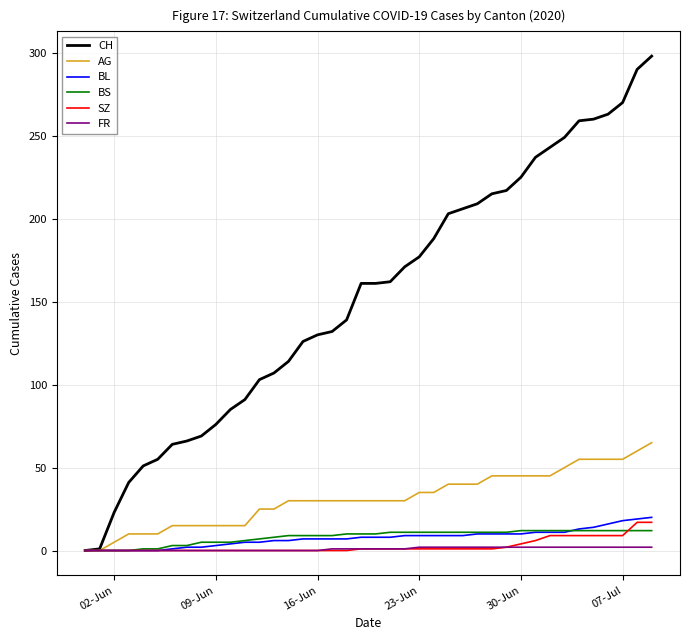

What is the sum of all SZ values?

110